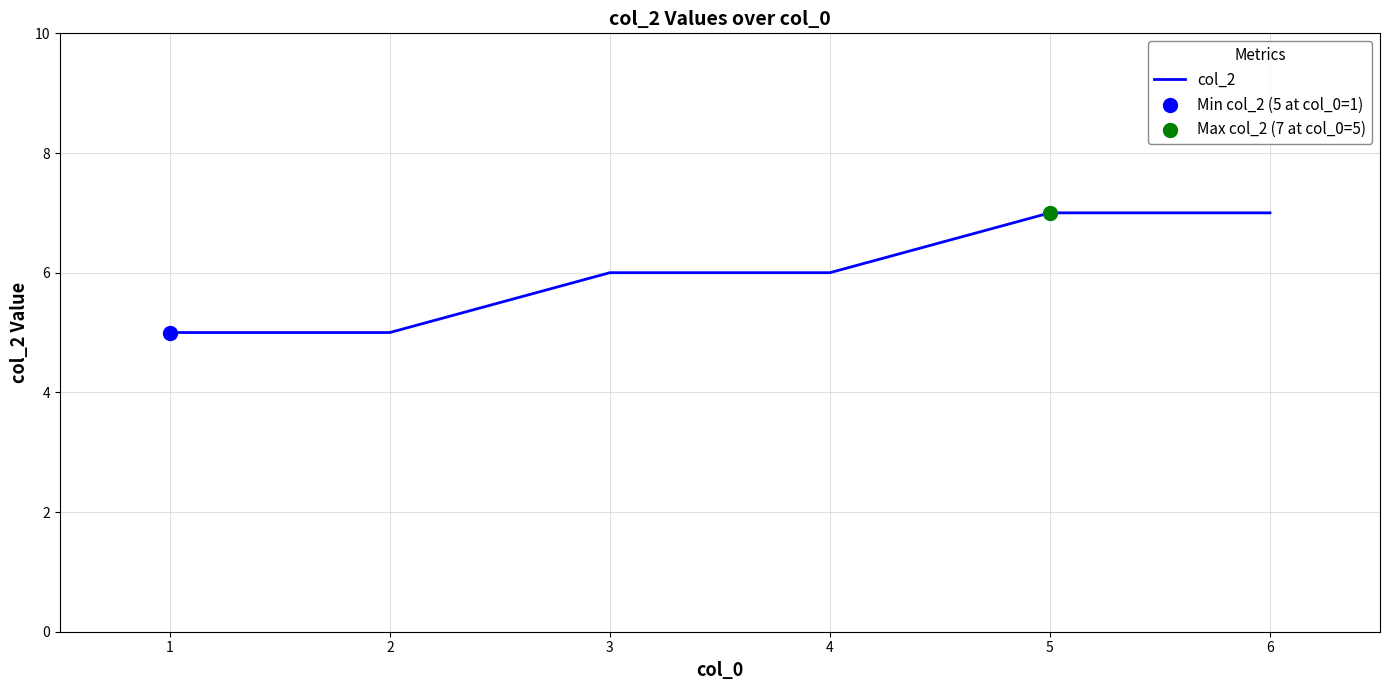

Between 5 and 3, which is larger?

5